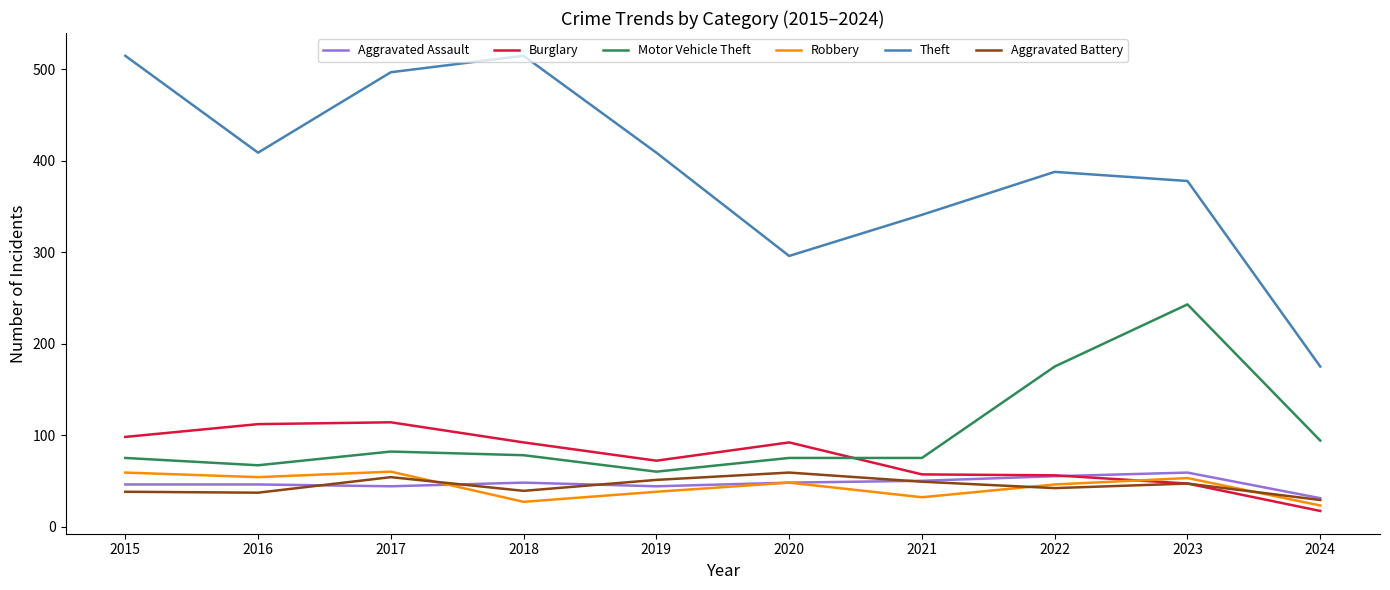

What is the difference between the Motor Vehicle Theft values at 2018 and 2021?

3